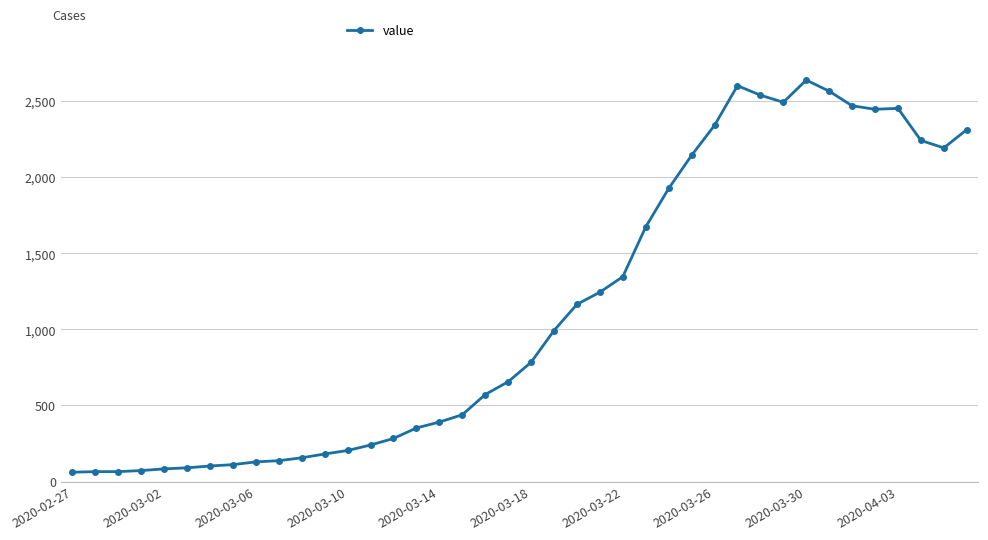

What is the value of the 8th point from the left?

111